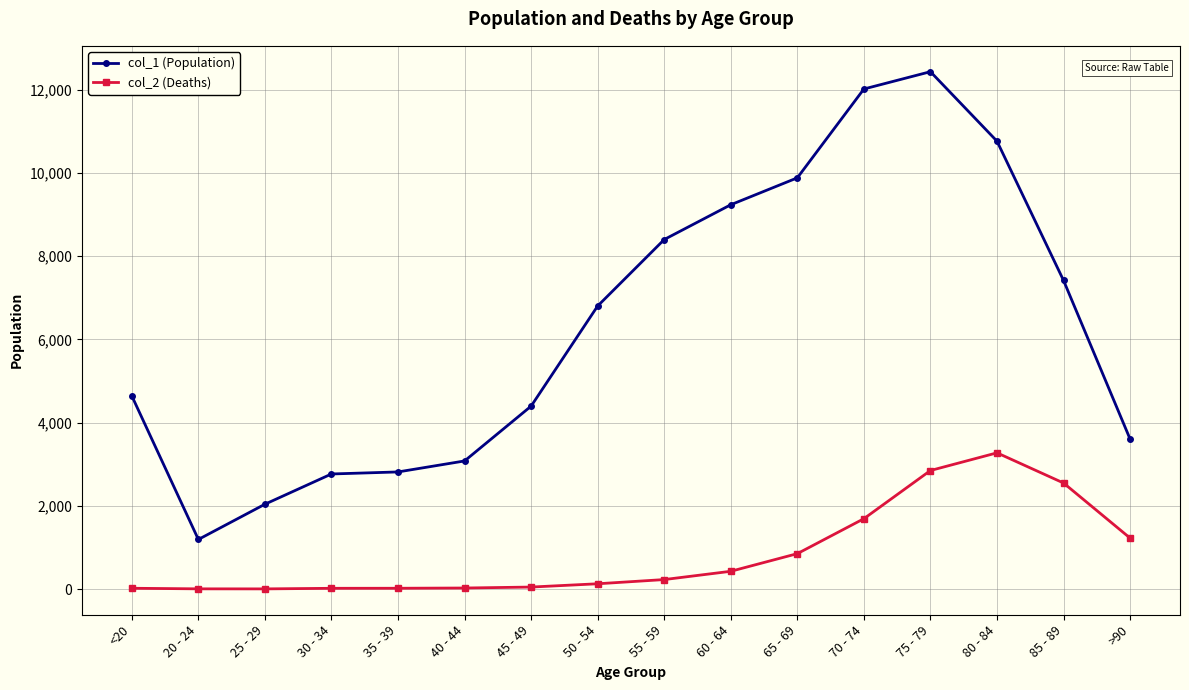

Read the col_1 (Population) value at 85 - 89, to the nearest 50.

7400